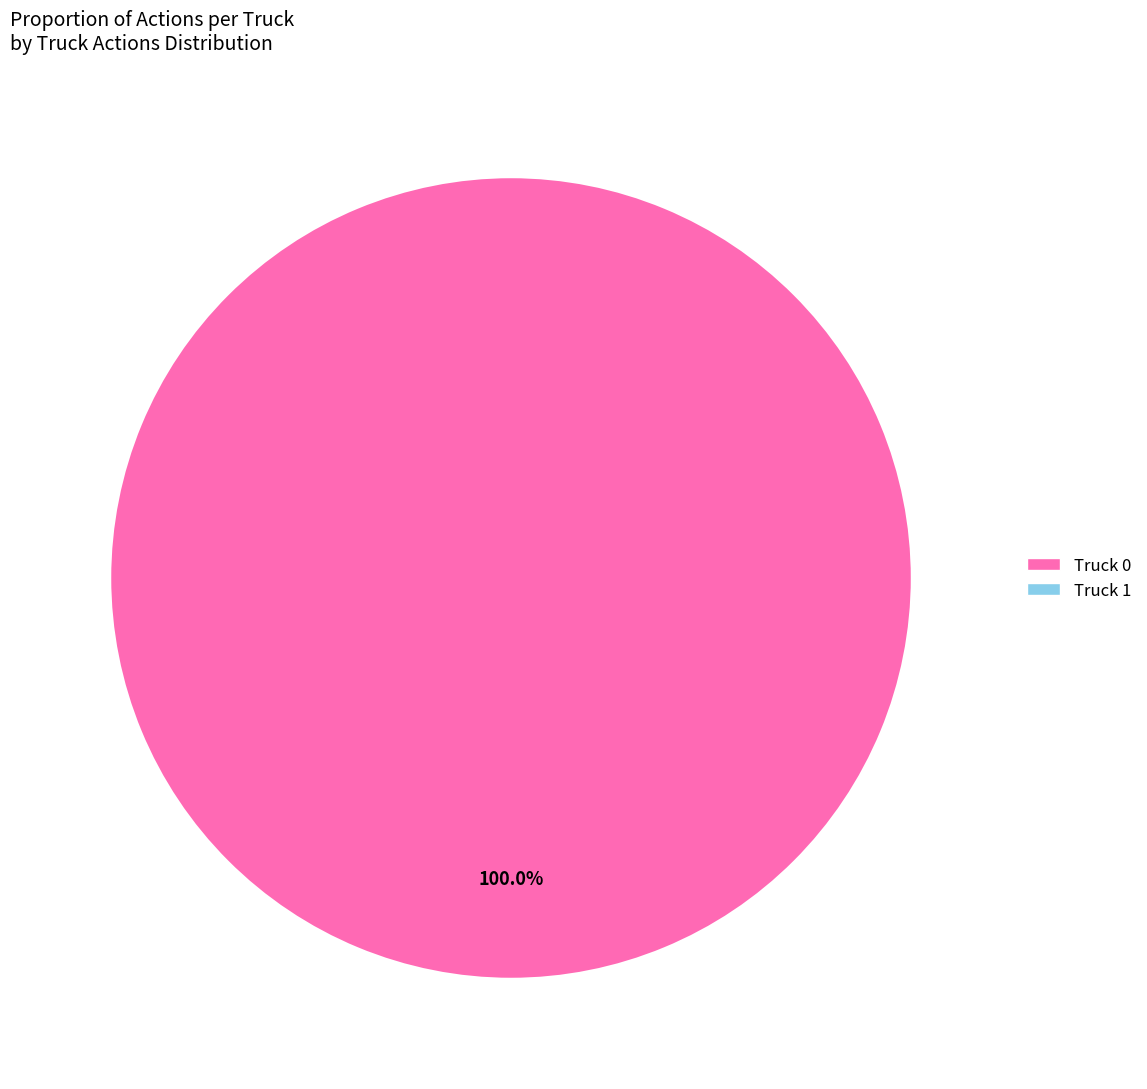

Is there a majority slice in this chart?

Yes